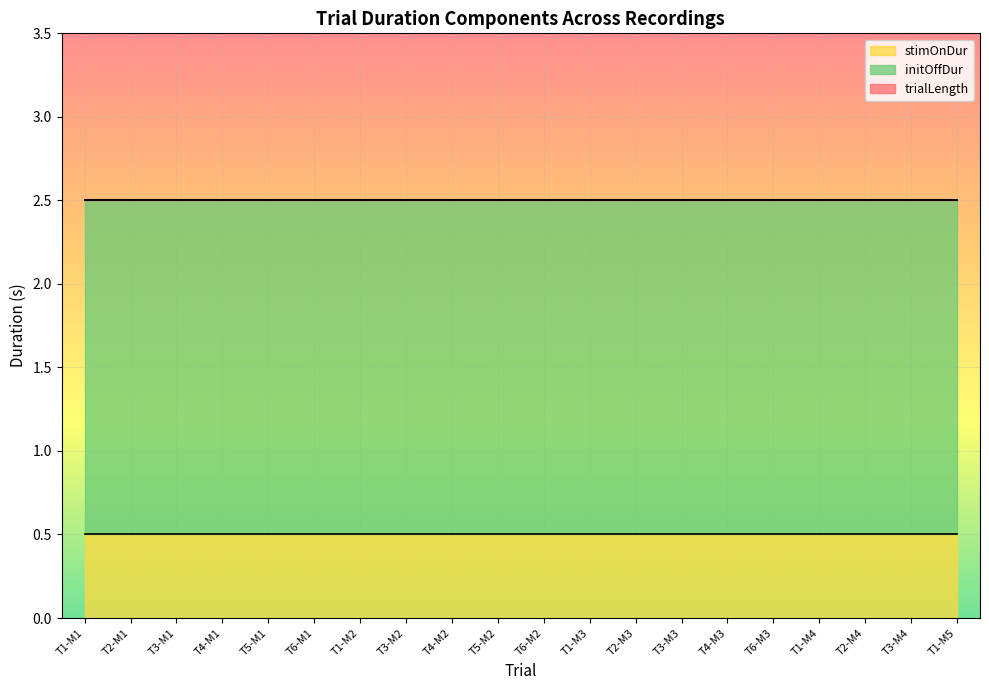

Between T4-M1 and T3-M2, which series saw the biggest shift?

trialLength